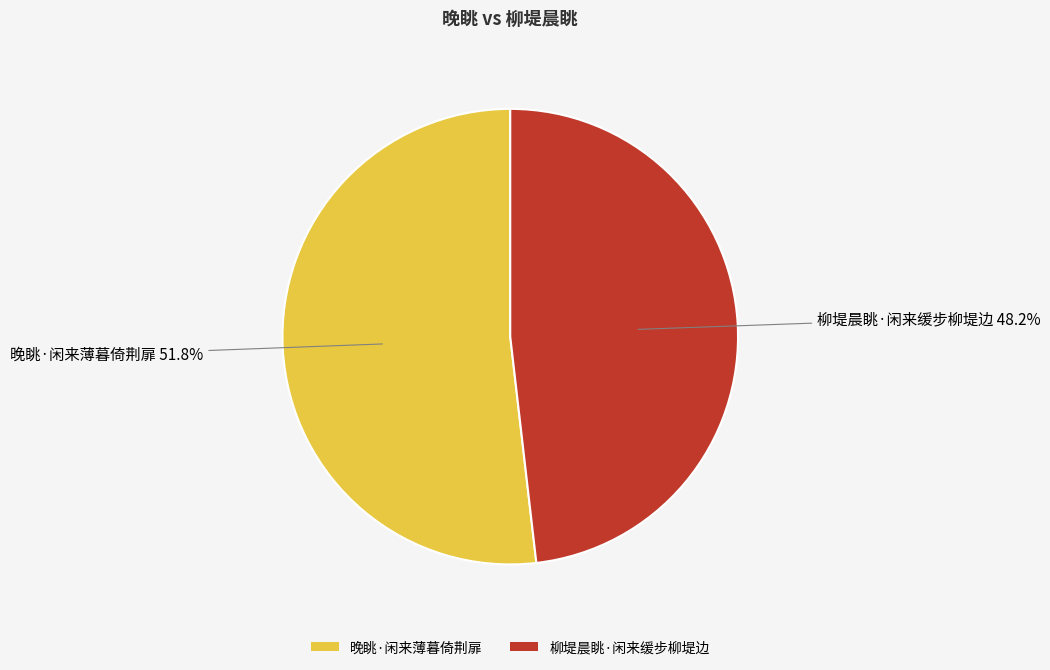

How many slices are in this pie chart?

2